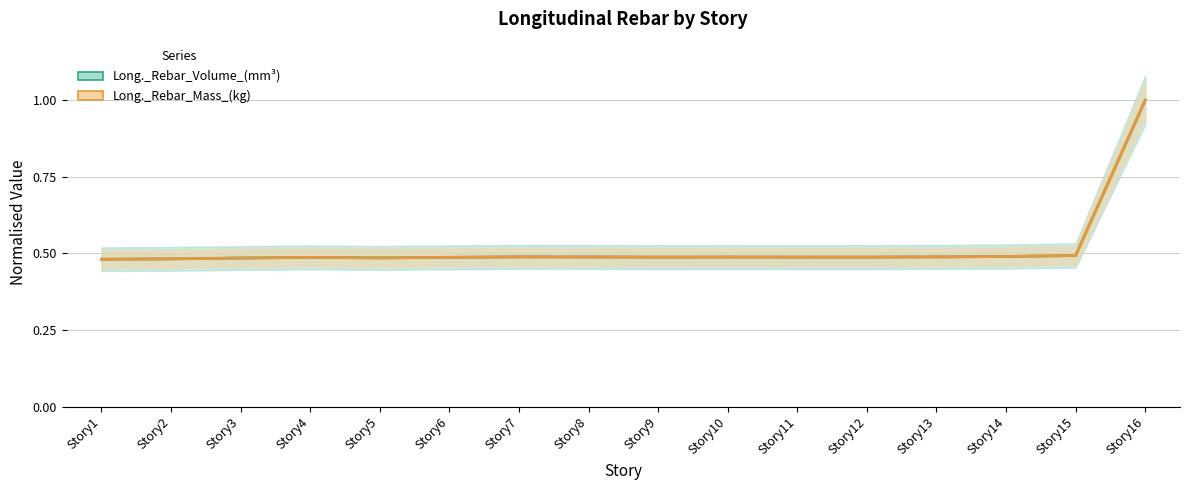

What is the sum of all Long._Rebar_Mass_(kg) values?

8.3